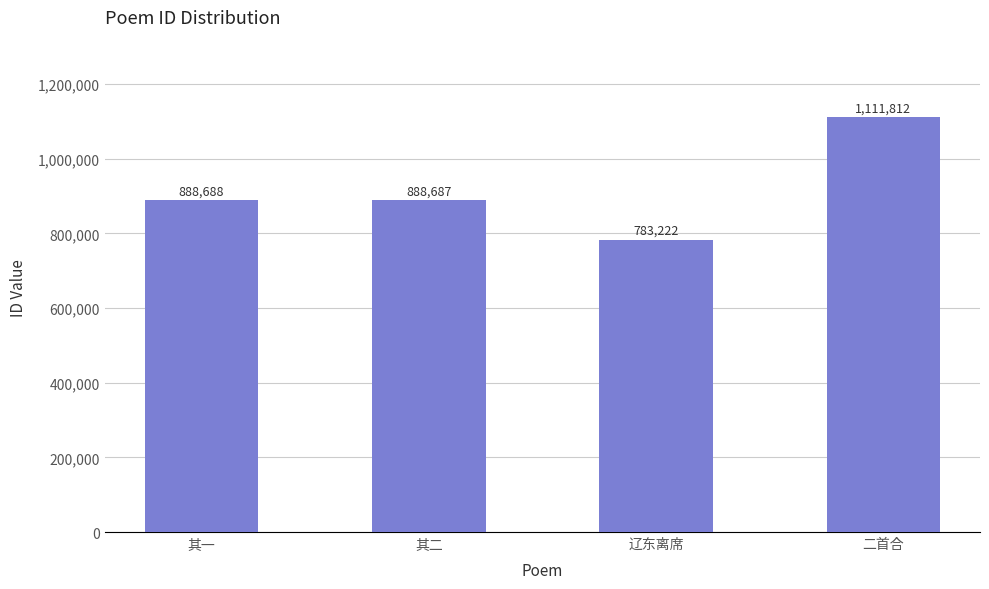

Which category has the highest value across all series?

二首合